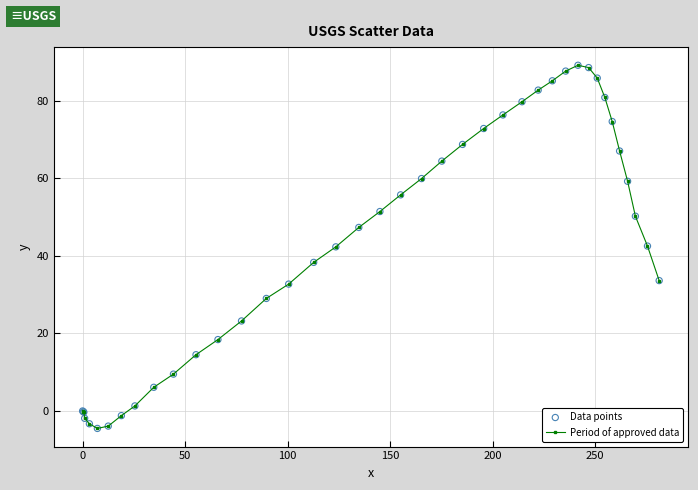

What is the greatest value displayed?

89.1